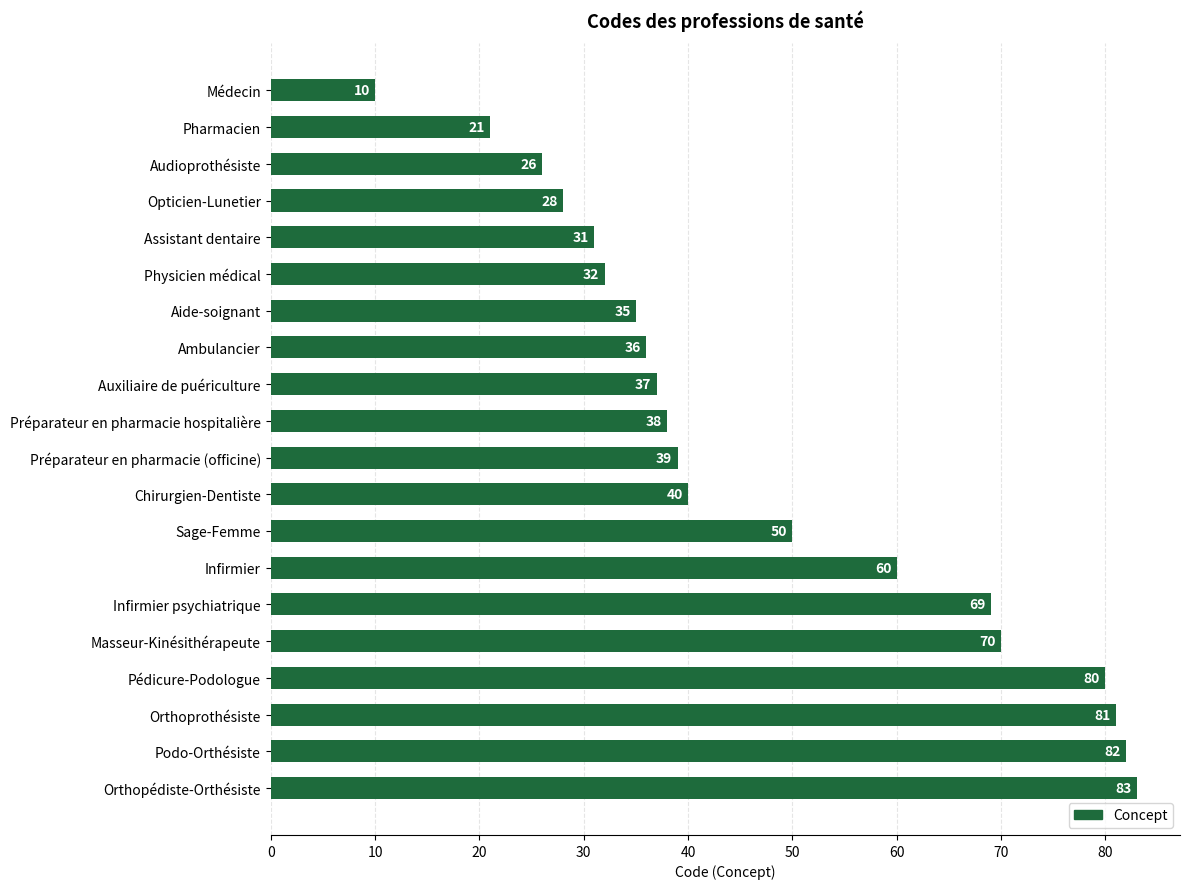

Are the bars horizontal?

Yes